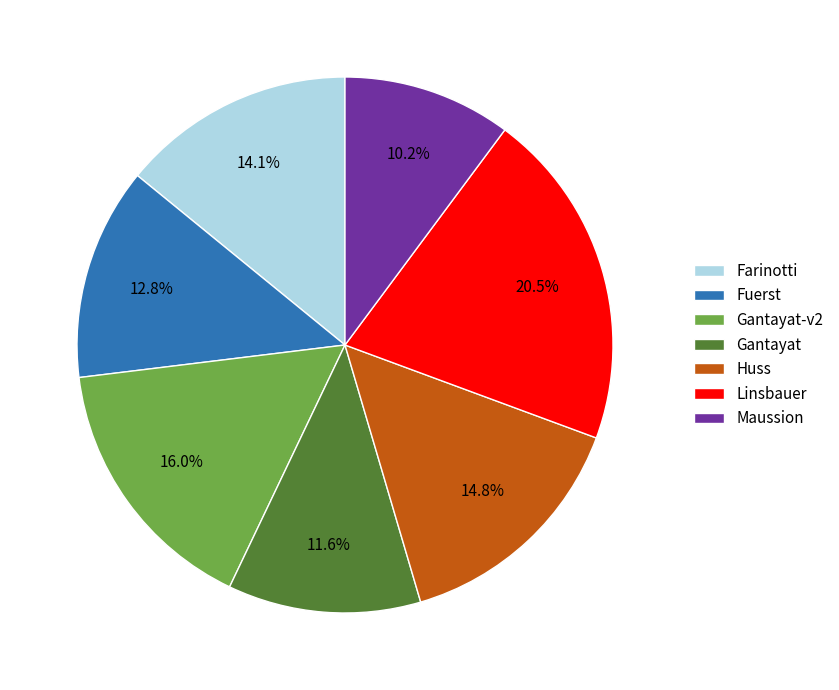

Is there a majority slice in this chart?

No